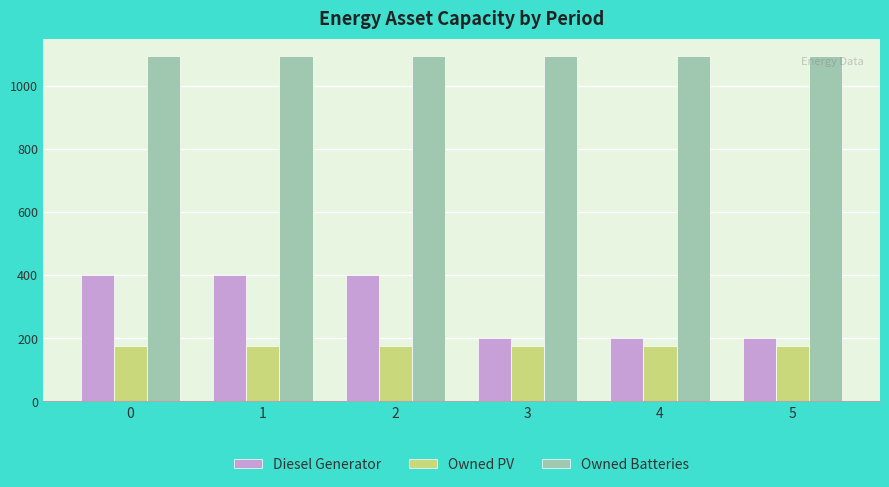

True or false: Owned PV has a value of 274 at 0.

False